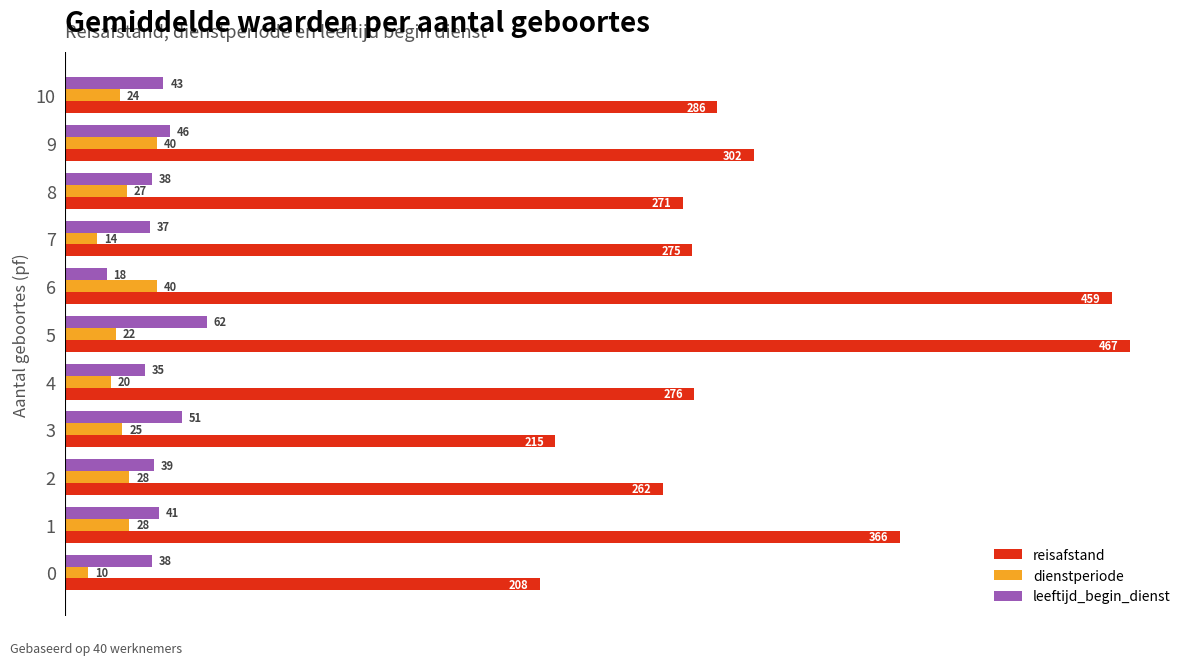

Rank the series at 5 from highest to lowest value.

reisafstand, leeftijd_begin_dienst, dienstperiode